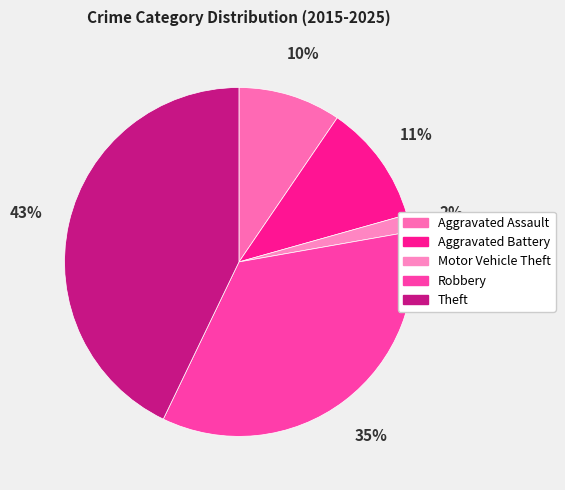

What percentage is the Motor Vehicle Theft slice, to the nearest percent?

2%